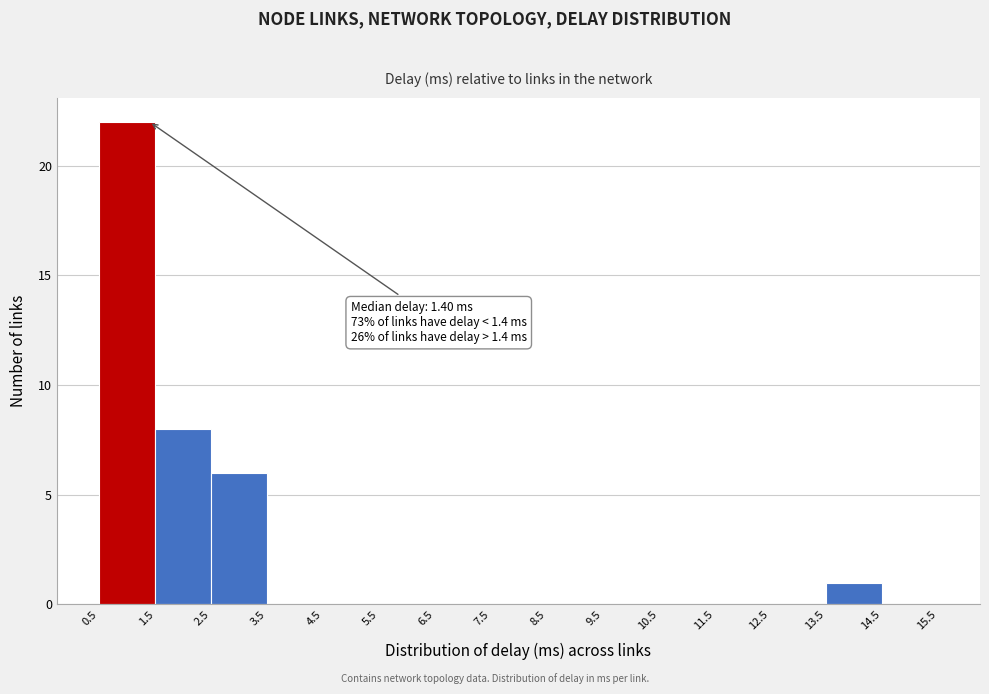

Over which range of the x-axis is the bar tallest?

0.5 to 1.5